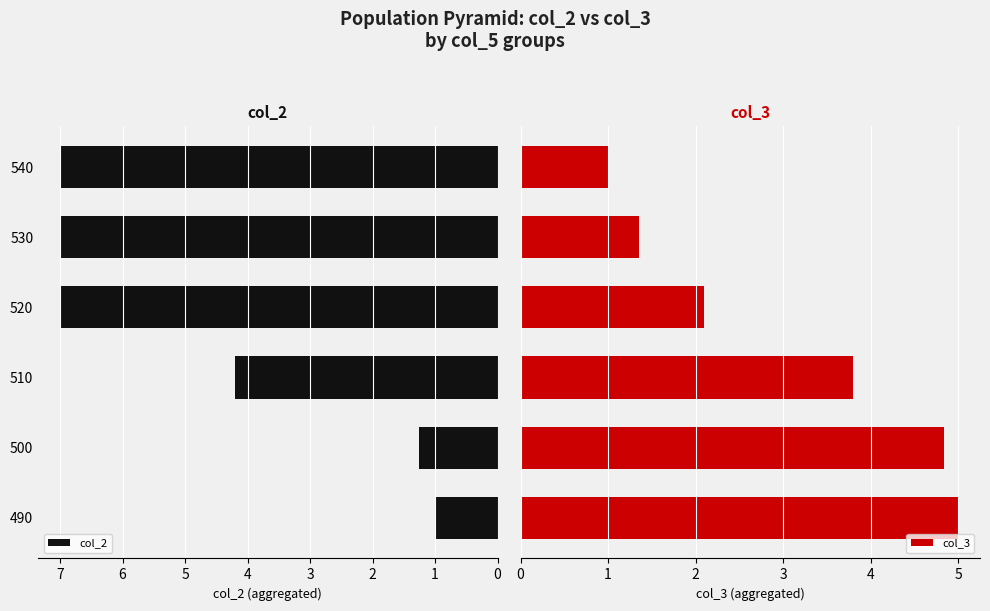

True or false: col_2 has a value of 1.9 at 500.

False